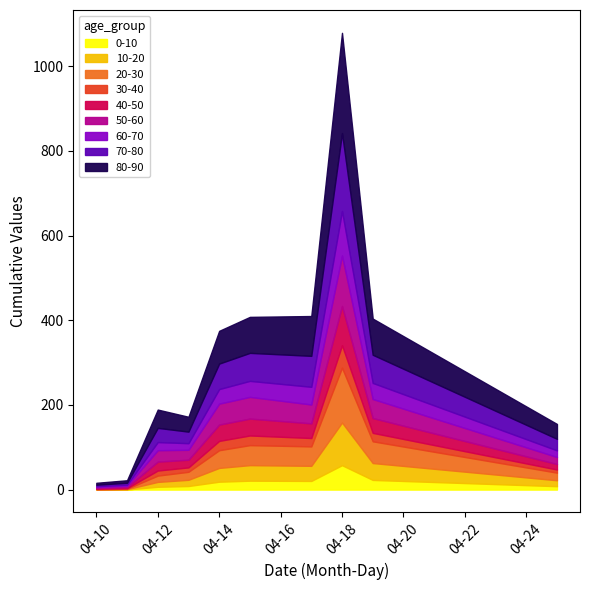

At which category is the sum across all series the highest?

04-18